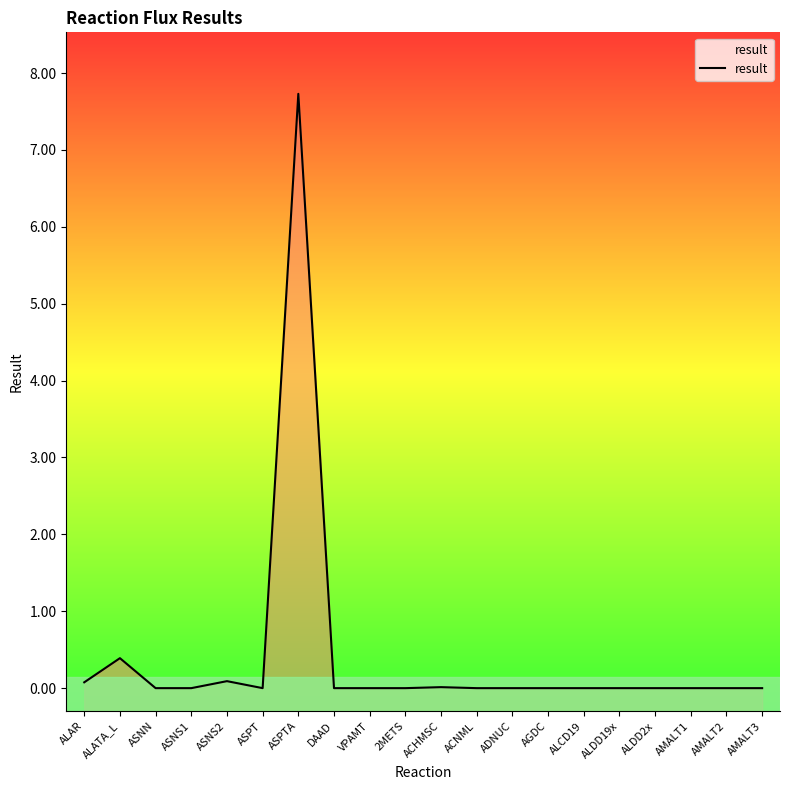

Reading left to right, list all the values displayed in this chart.

0.1	0.4	0.0	0.0	0.1	0.0	7.7	0.0	0.0	0.0	0.0	0.0	0.0	0.0	0.0	0.0	0.0	0.0	0.0	0.0